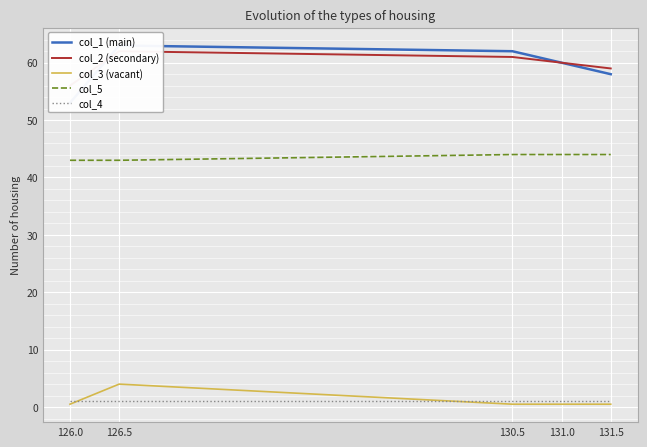

True or false: col_1 (main) has more than 1 interior local peaks.

False